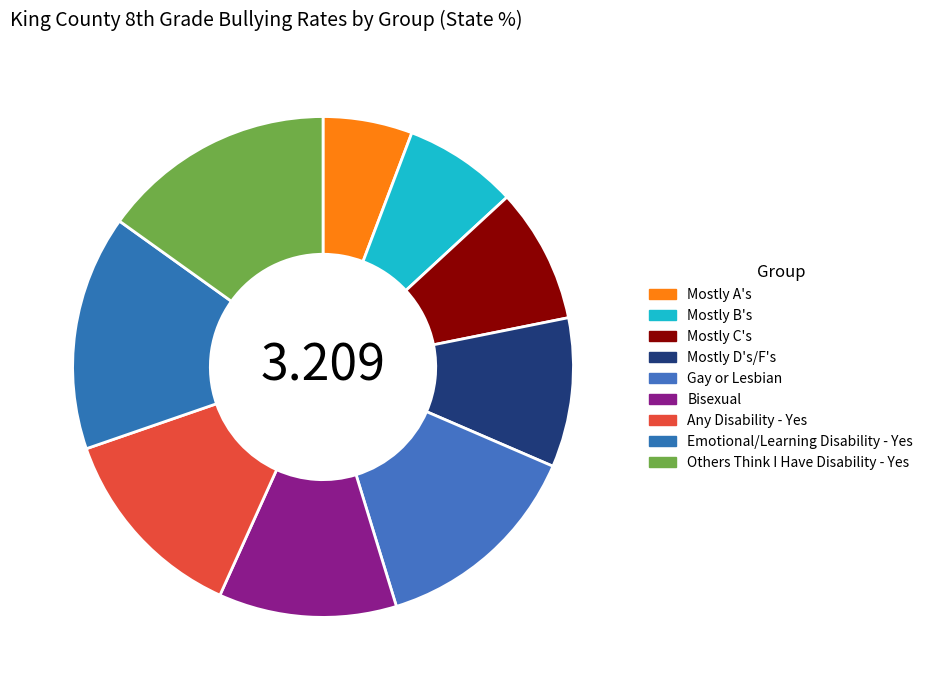

Count the number of slices in the pie.

9